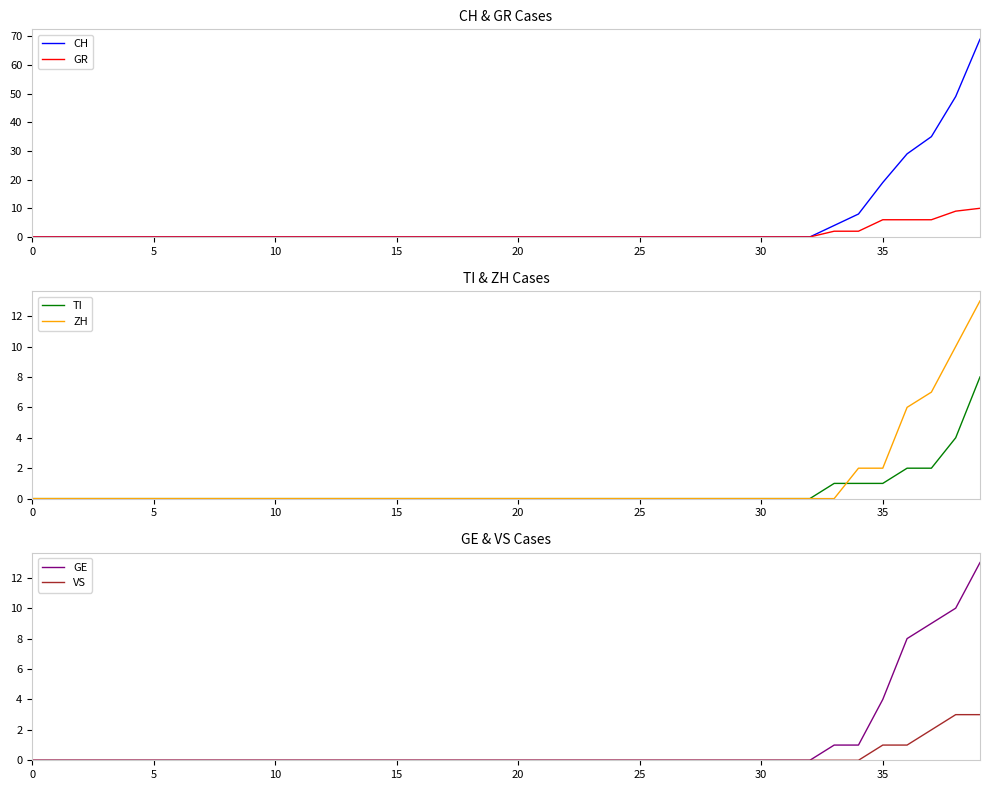

What is the difference between the maximum and second lowest values in the CH series?

69